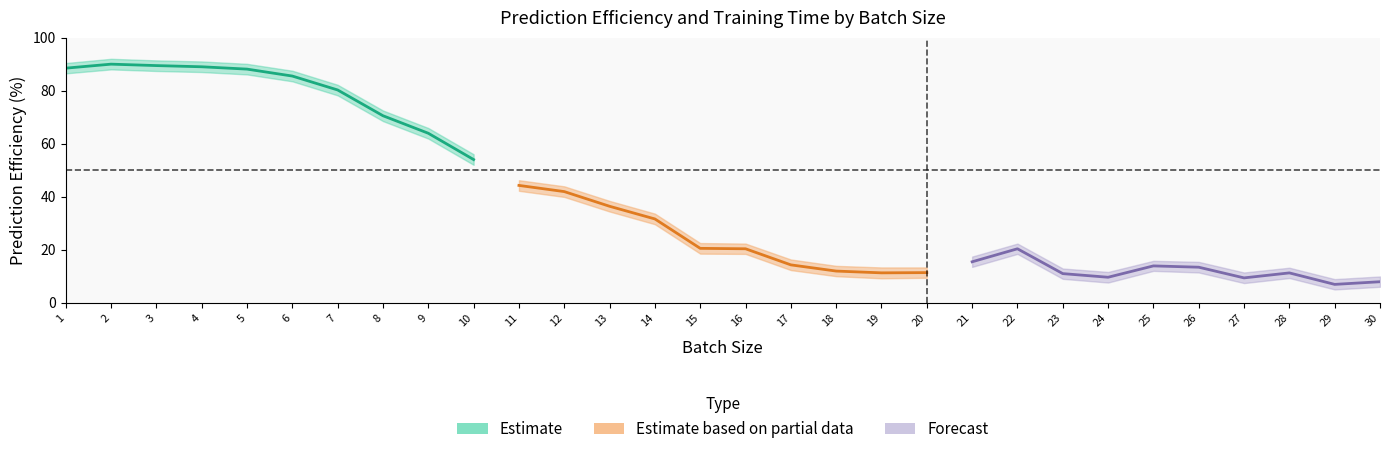

Count the number of categories in the chart.

30